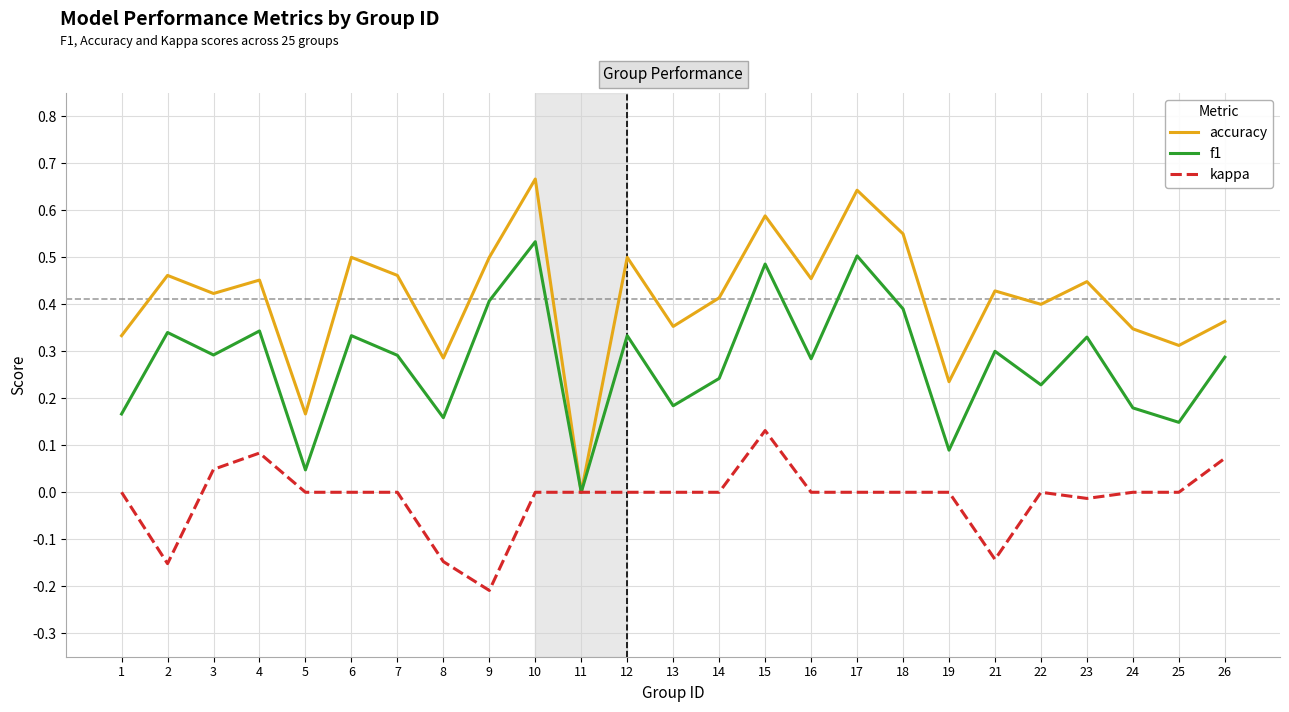

What is the total value across all series at 3?

0.8